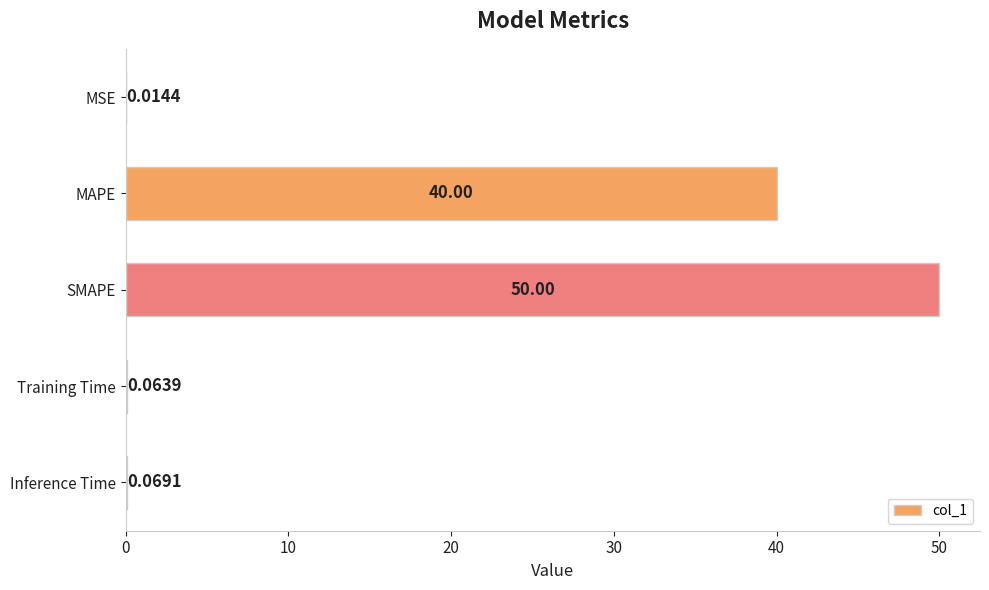

Between Inference Time and MSE, which is larger?

Inference Time